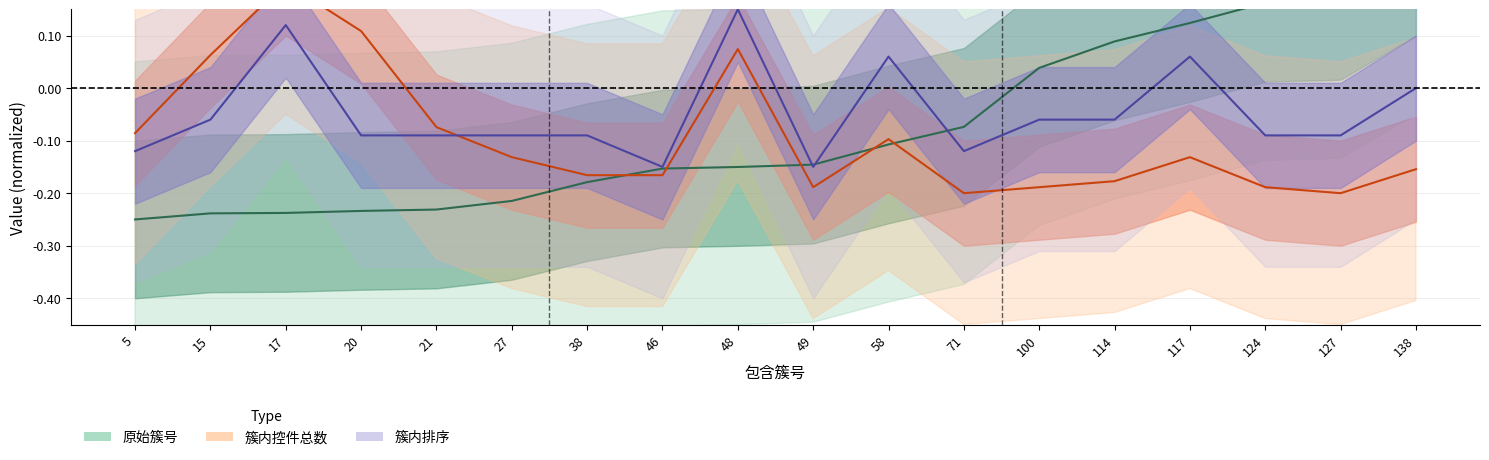

What is the spread (max minus min) of values at 124?

0.4